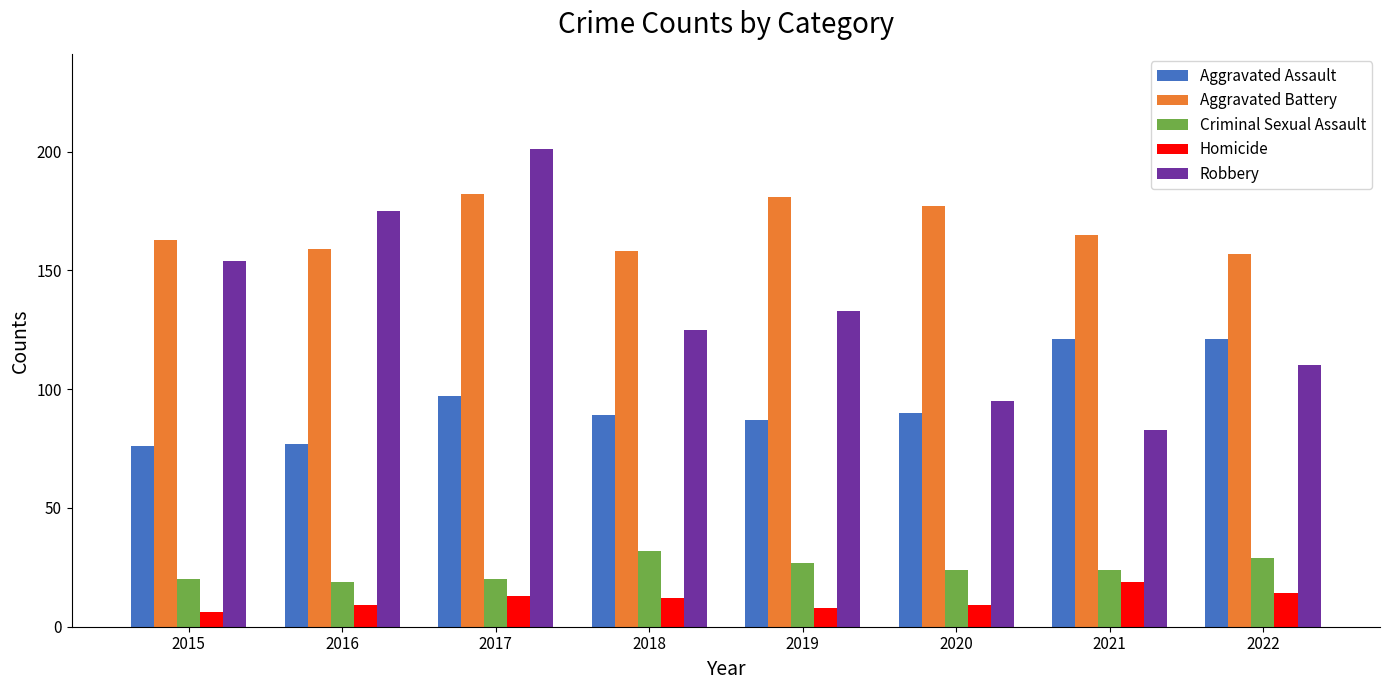

What is the difference between the maximum and minimum values in the Homicide series?

13